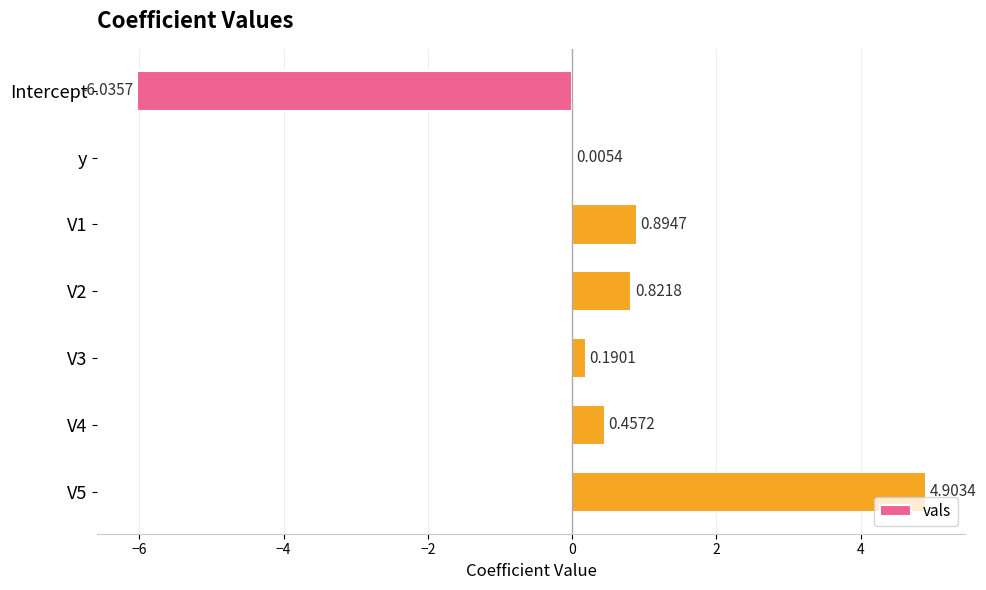

Between Intercept and V1, which is larger?

V1